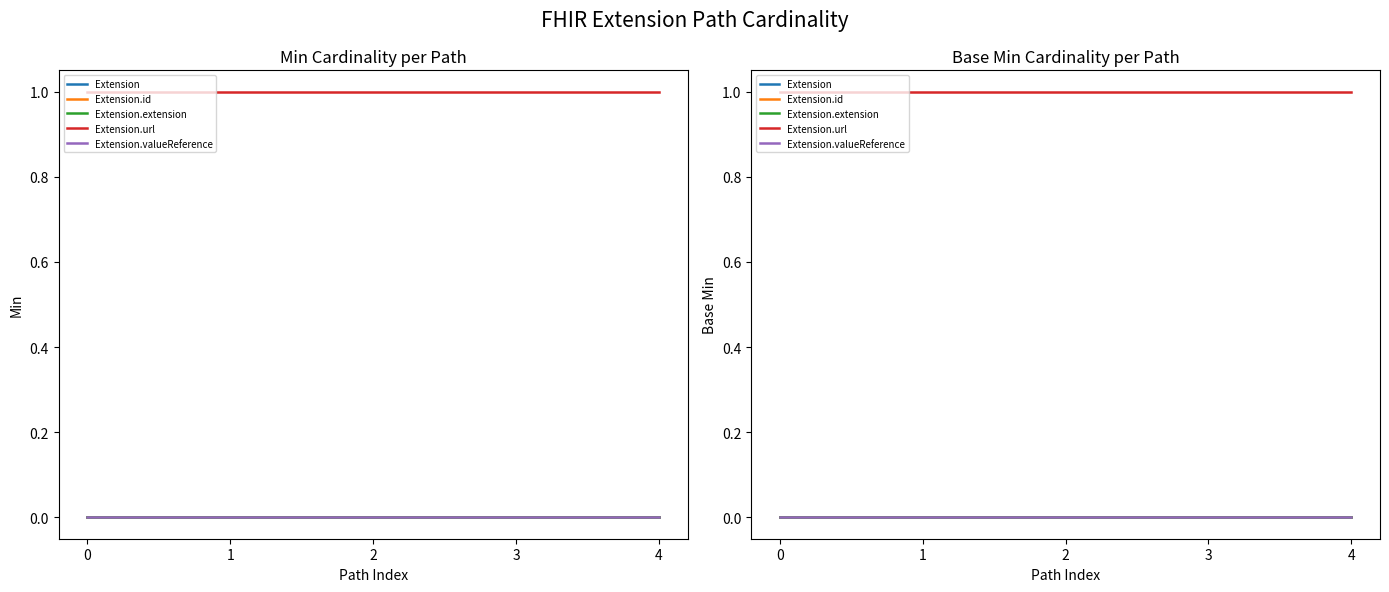

How many categories are shown in the chart?

5